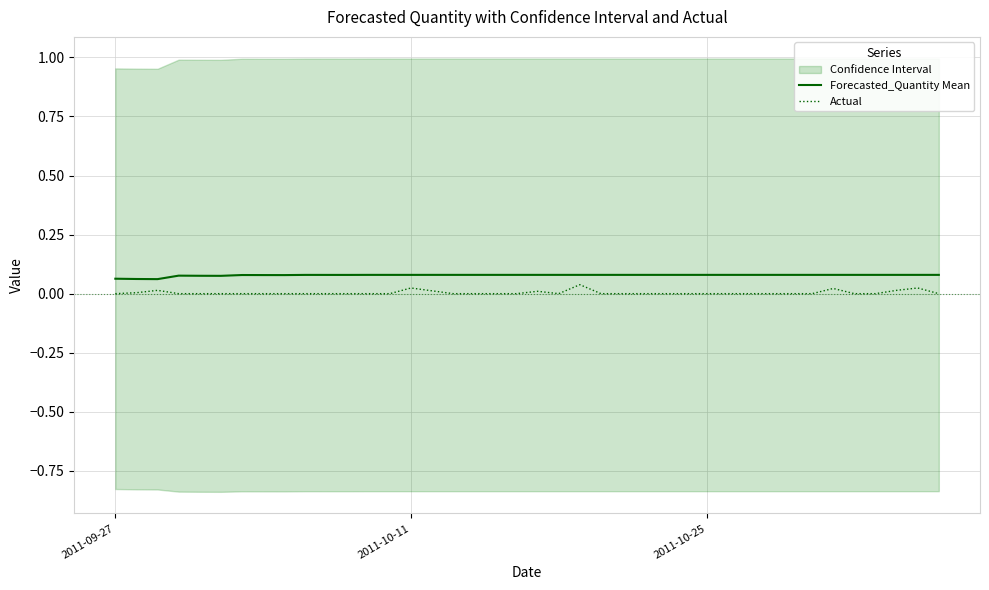

True or false: Actual and Forecasted_Quantity Mean intersect in this chart.

False